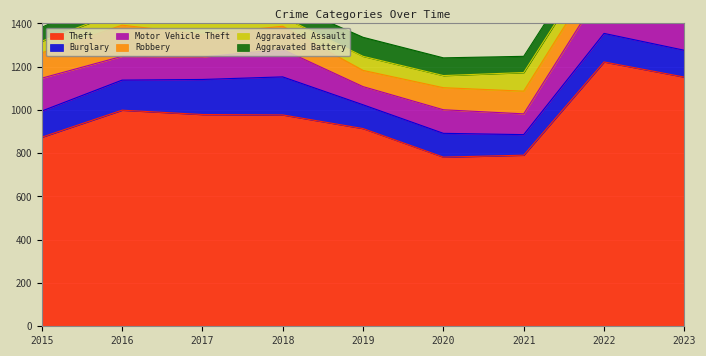

Which series changed the most between 2017 and 2018?

Aggravated Assault